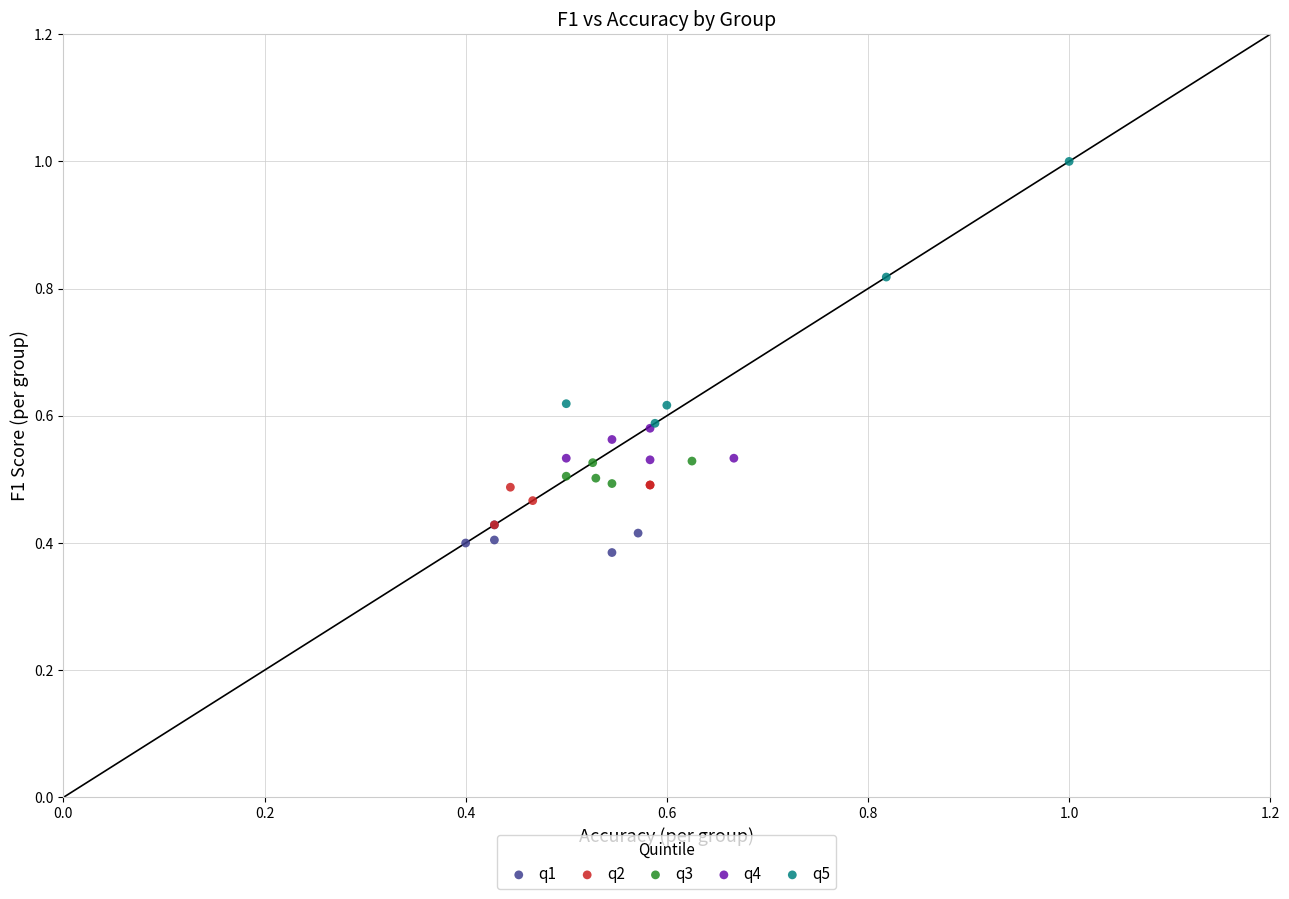

Which series contains the highest Y value?

q5